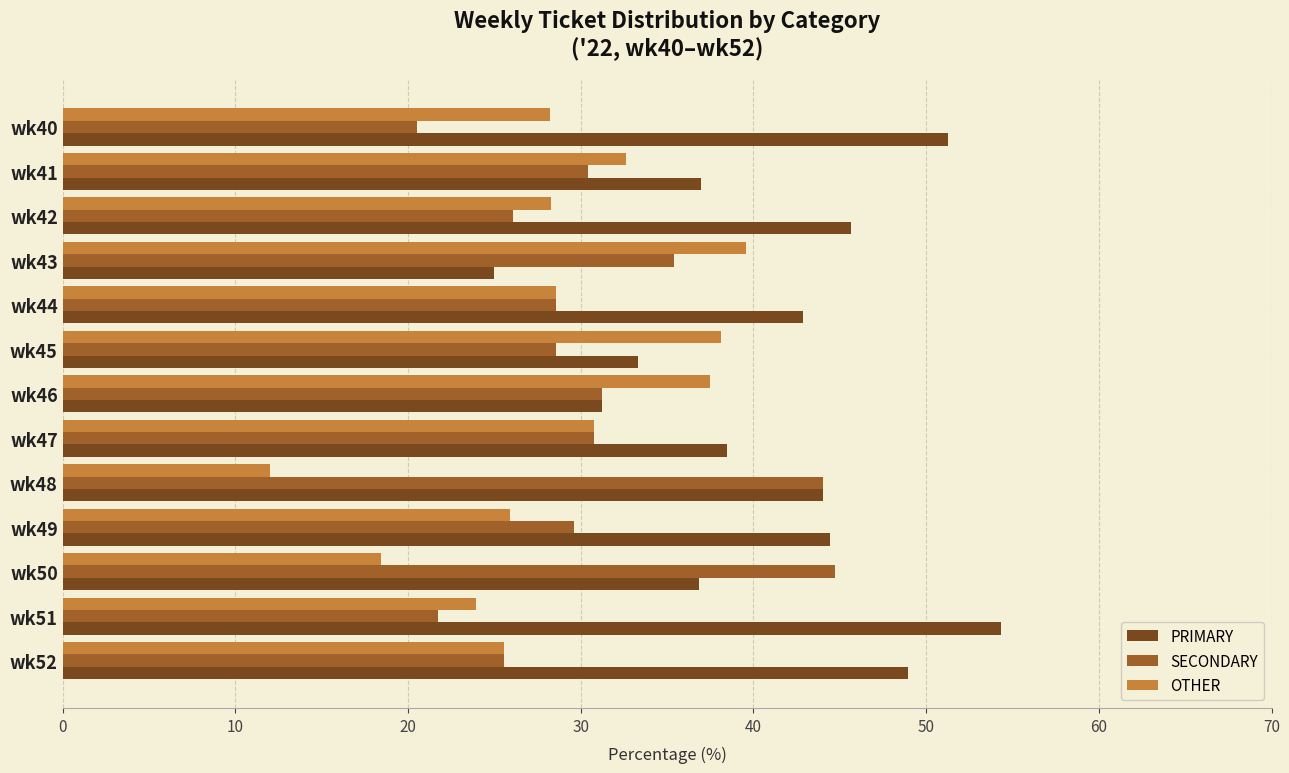

Rank the series by their average value, from highest to lowest.

PRIMARY, SECONDARY, OTHER